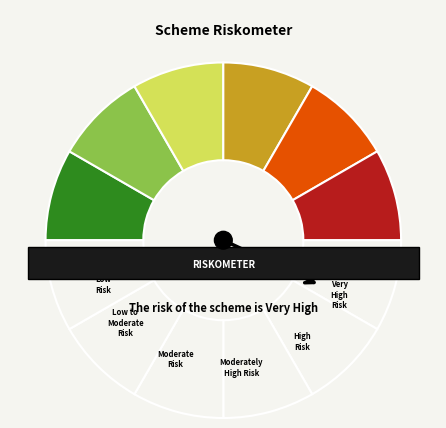

How many slices are in this pie chart?

12